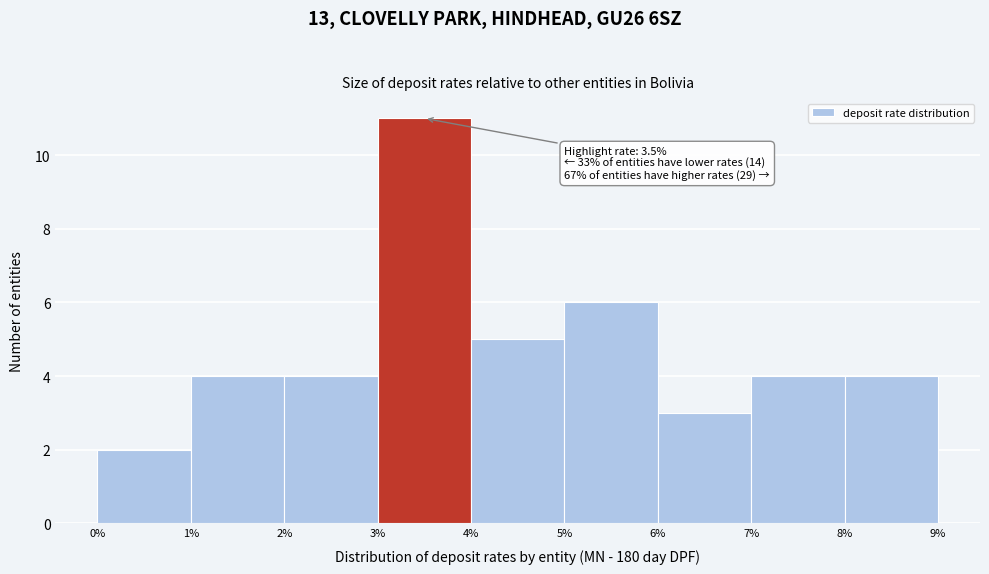

Which range on the x-axis has the tallest bar?

3% to 4%